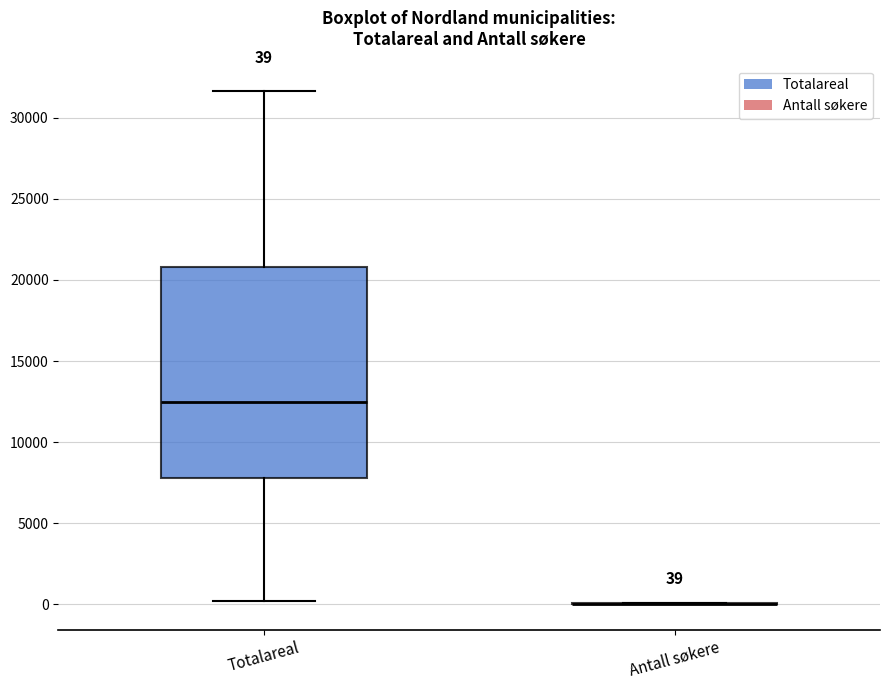

Which box is the tallest, from its lower edge to its upper edge?

Totalareal